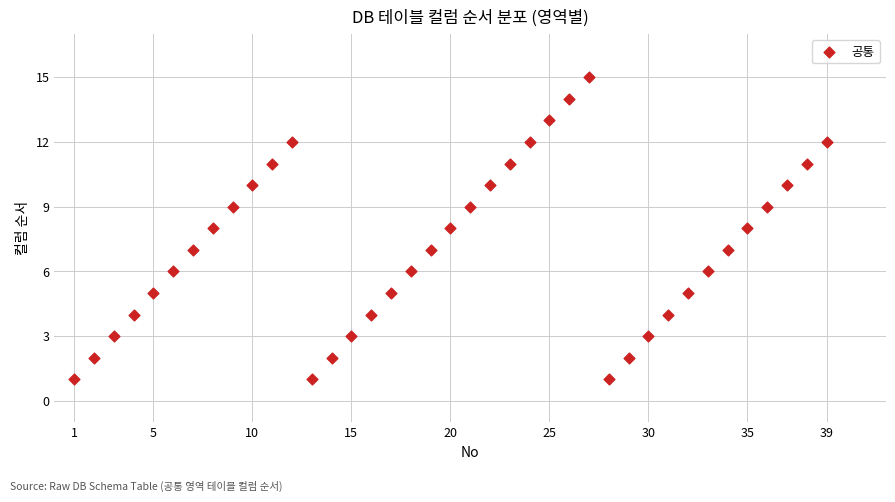

What is the range of X values (max minus min)?

38